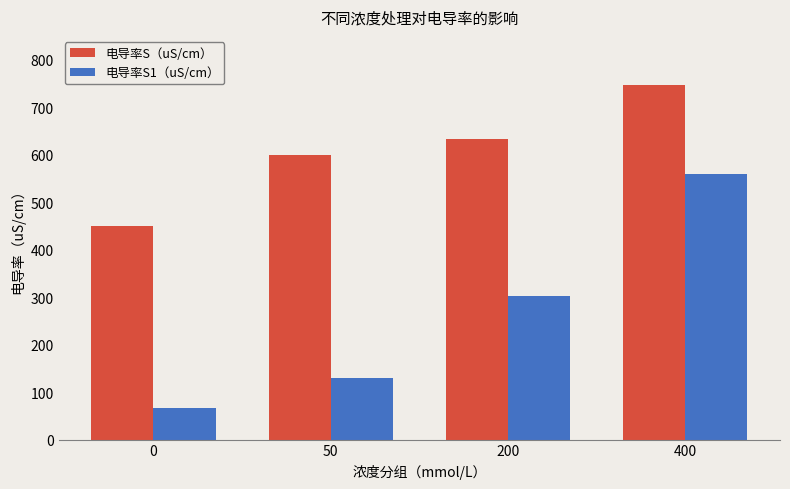

What is the difference between the 电导率S（uS/cm） values at 200 and 400?

113.3